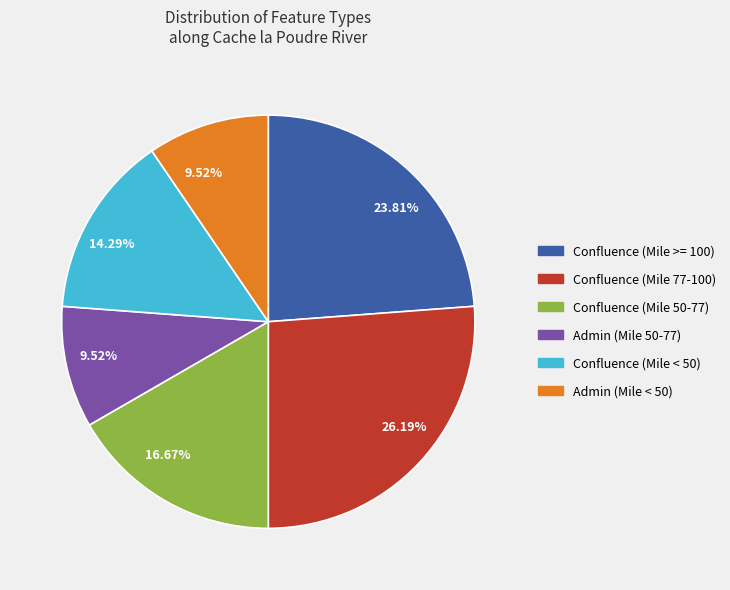

Is there any slice that represents more than half of the pie?

No